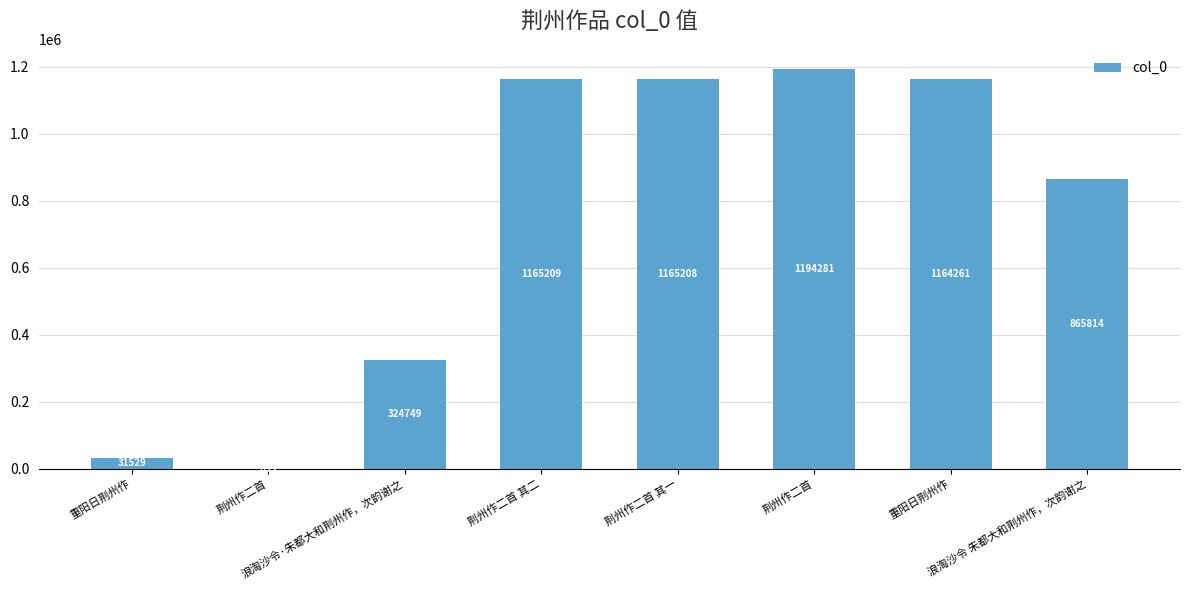

Are the bars horizontal?

No